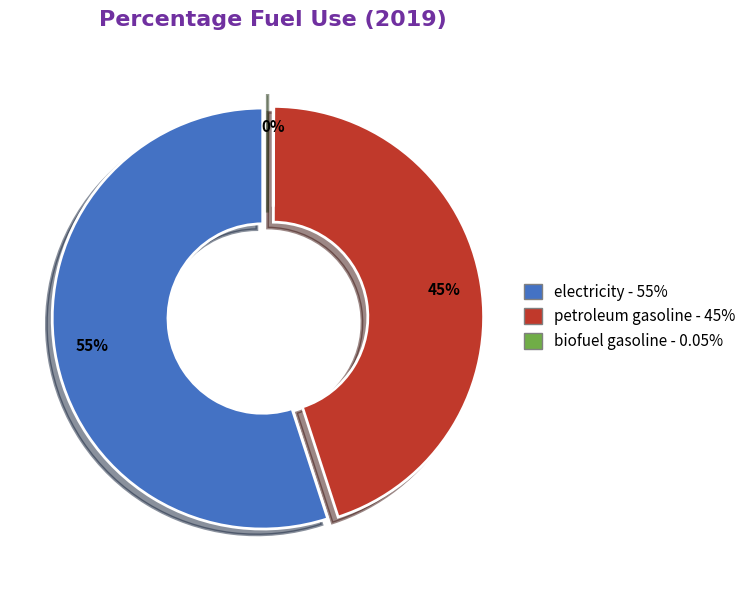

Is it true that biofuel gasoline is 0% of the pie?

True